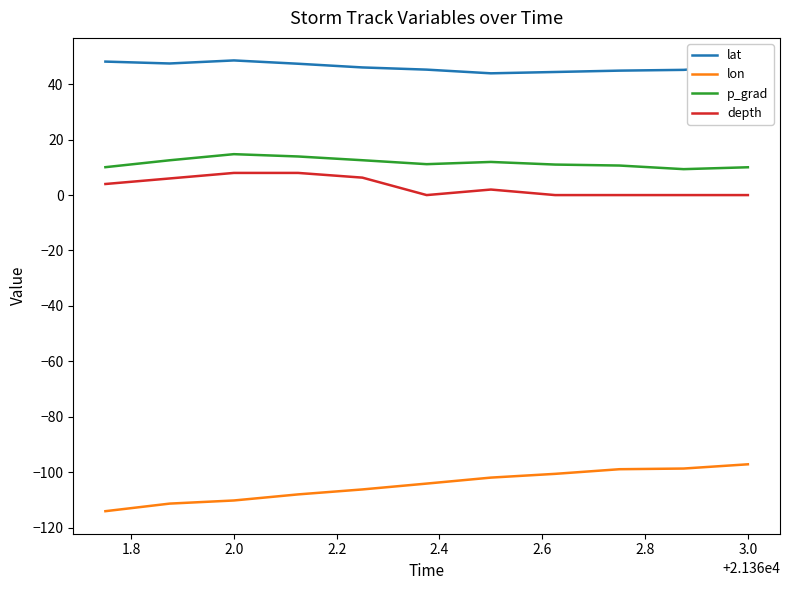

True or false: p_grad and depth intersect in this chart.

False